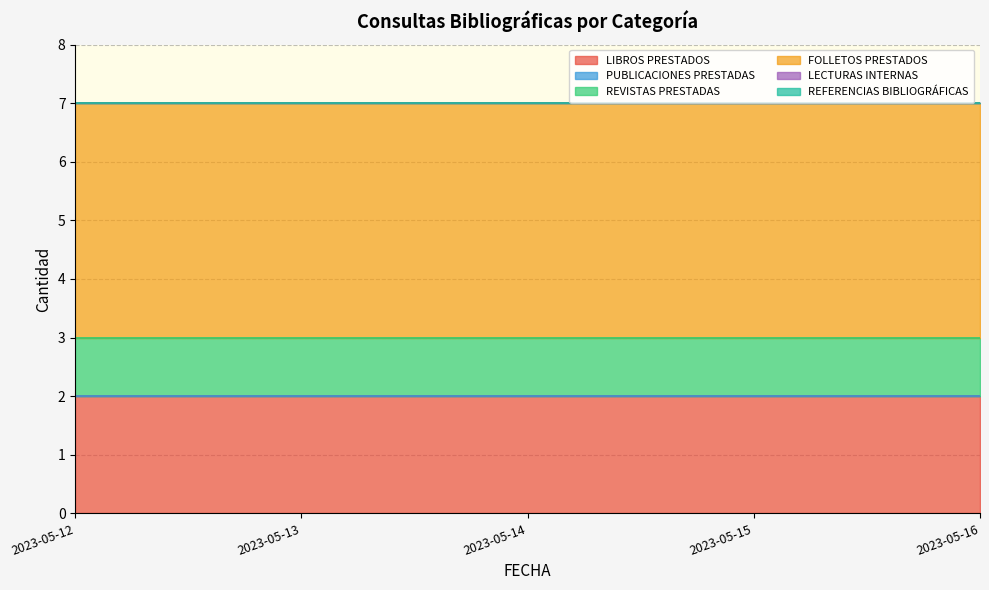

The value of REVISTAS PRESTADAS at 2023-05-14 is 1. True or false?

True